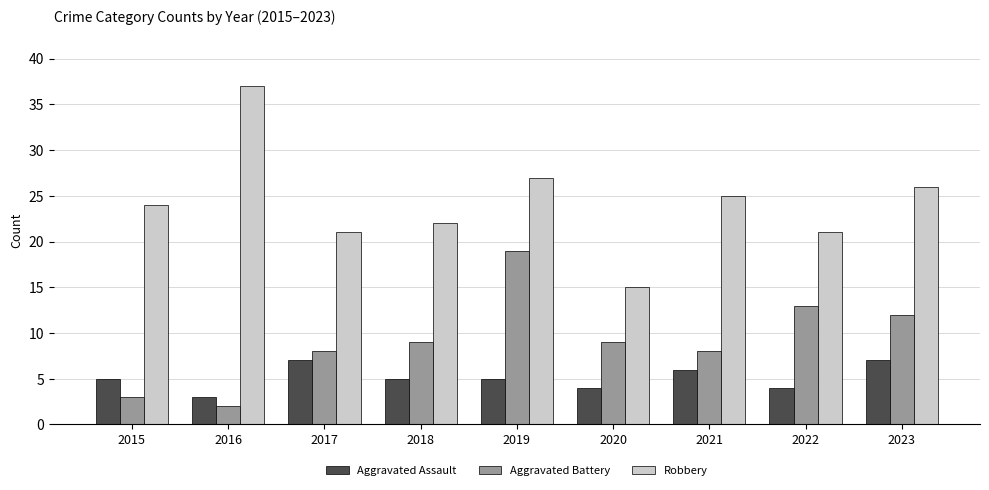

True or false: Aggravated Battery has a value of 25 at 2019.

False